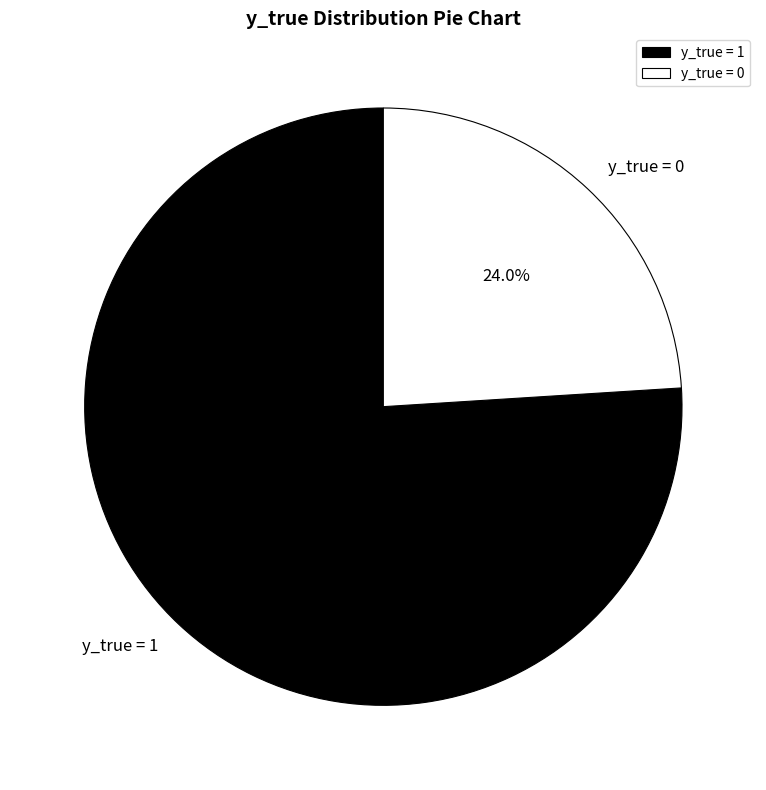

True or false: y_true = 1 accounts for 76% of the total.

True